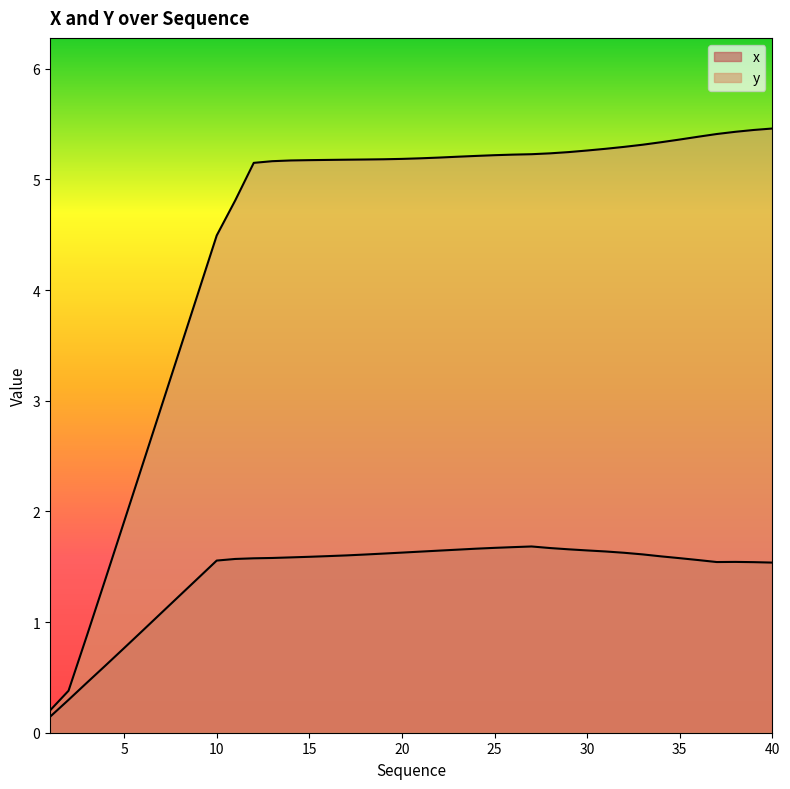

What is the difference between the maximum and minimum values in the y series?

5.3